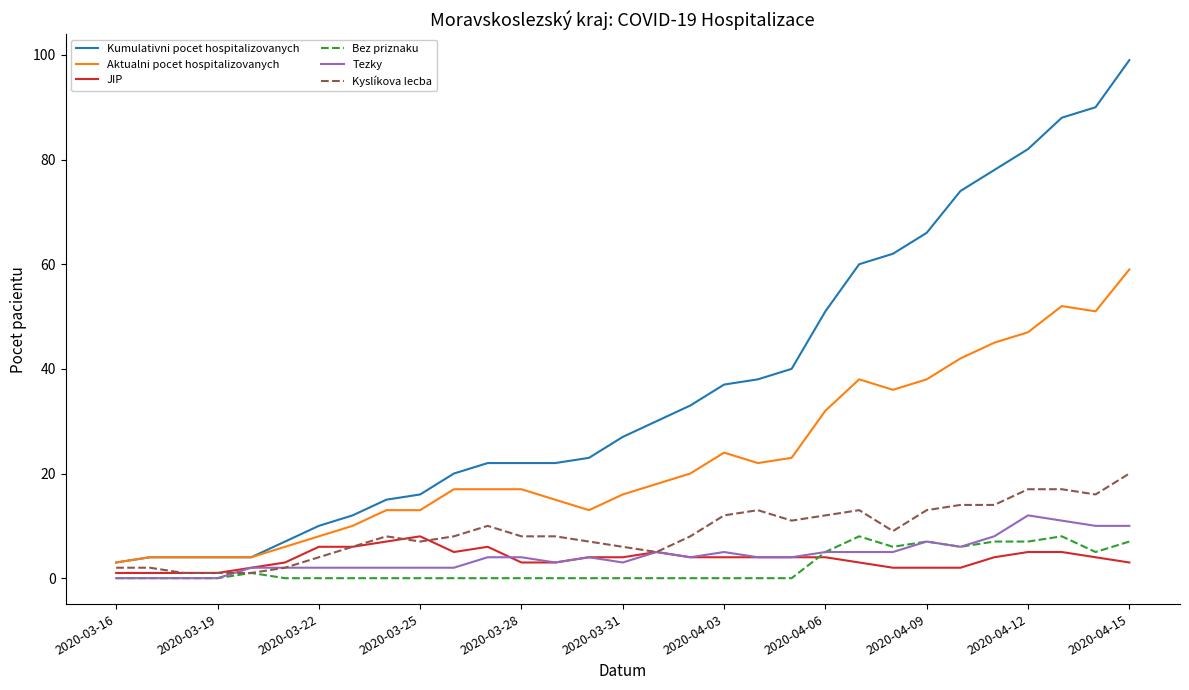

Which series has the widest spread of values?

Kumulativni pocet hospitalizovanych